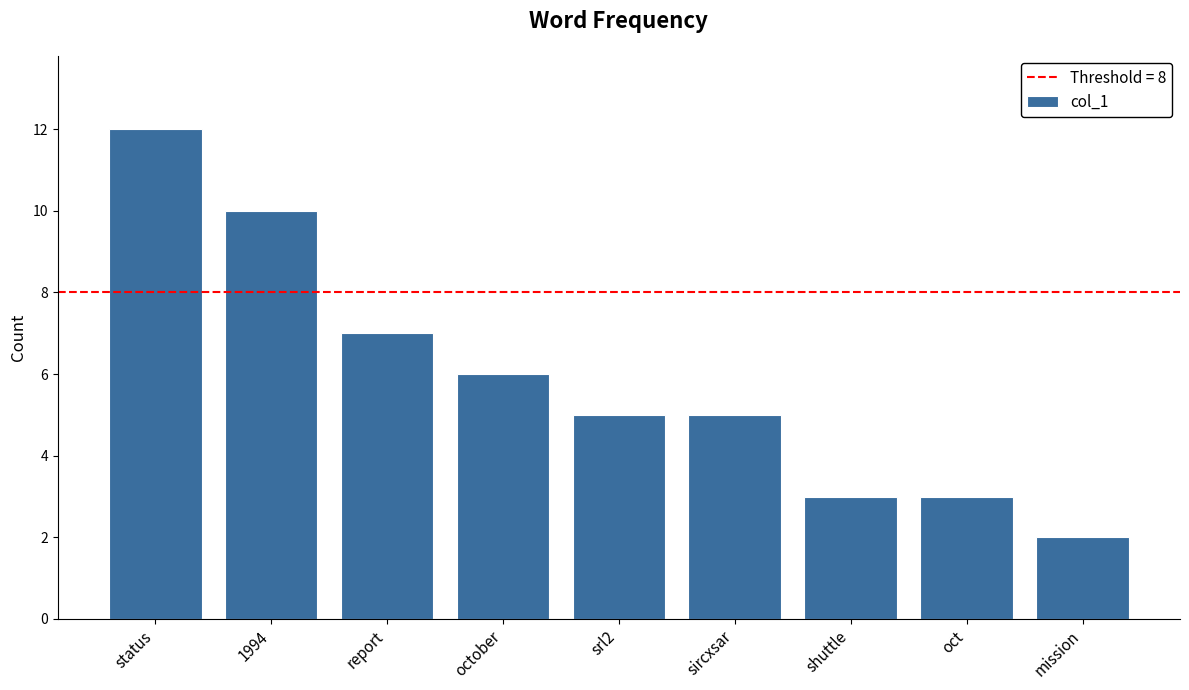

At which category does the chart reach its peak across all series?

status